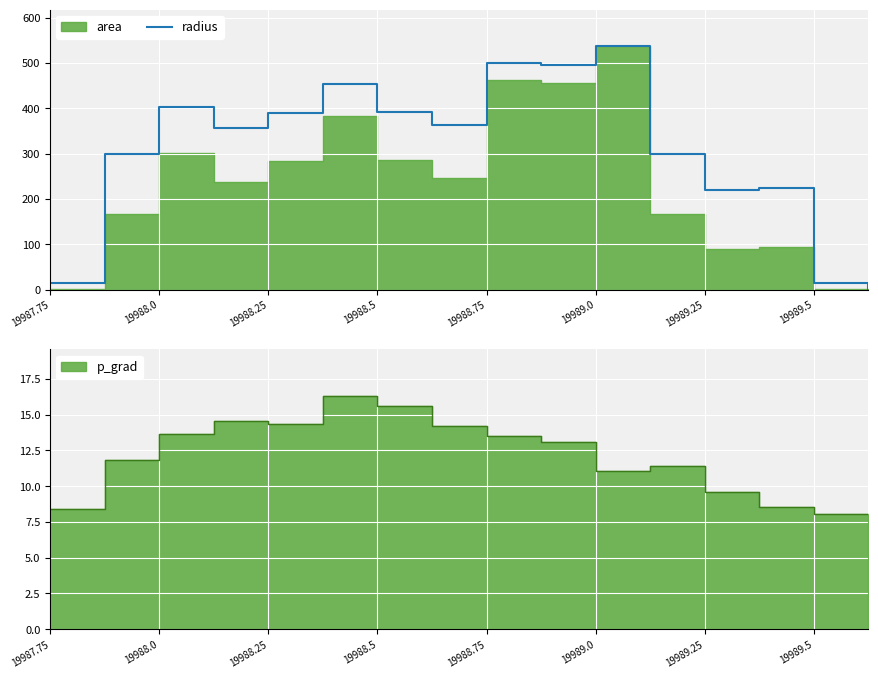

What value does the data have at 13?

224.8